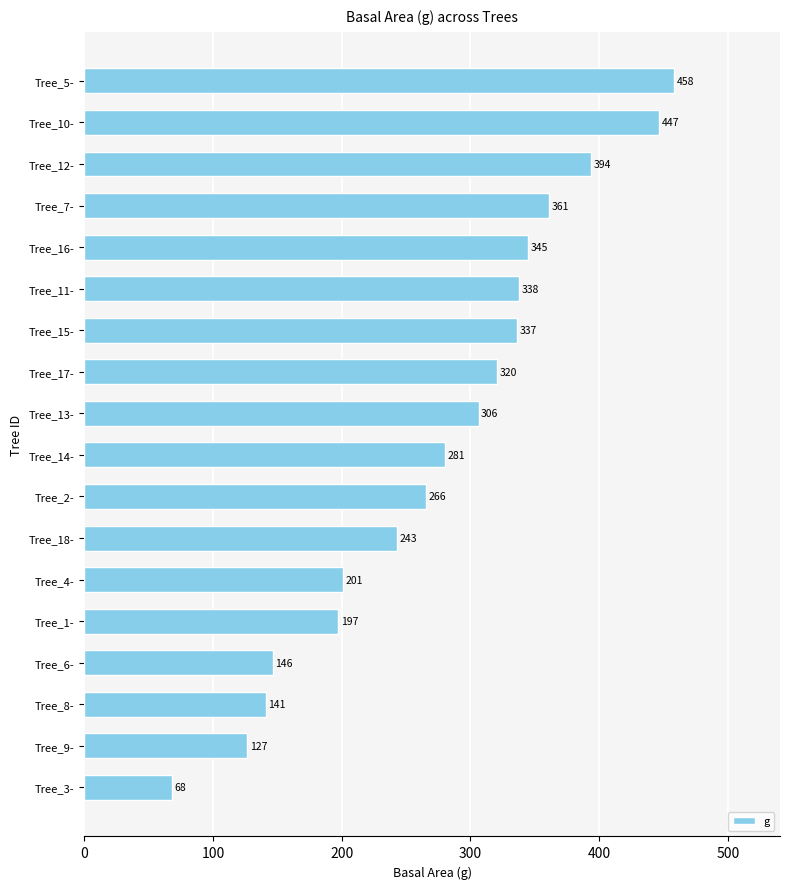

What is the difference between the maximum and minimum values?

390.1